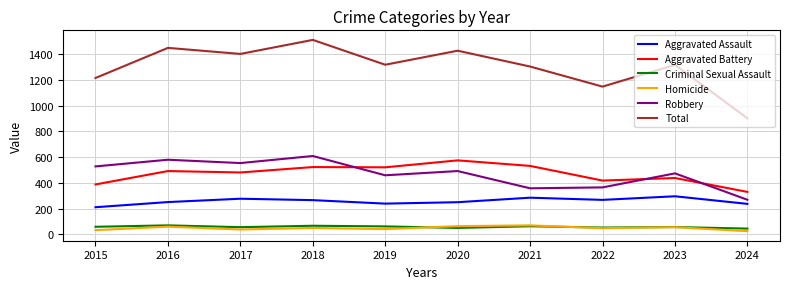

The Criminal Sexual Assault series shows 49 at 2020. True or false?

True